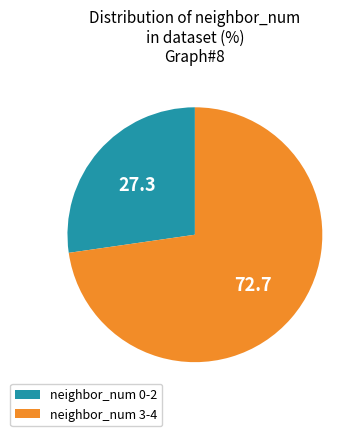

Does neighbor_num 3-4 represent more than half of the total?

Yes